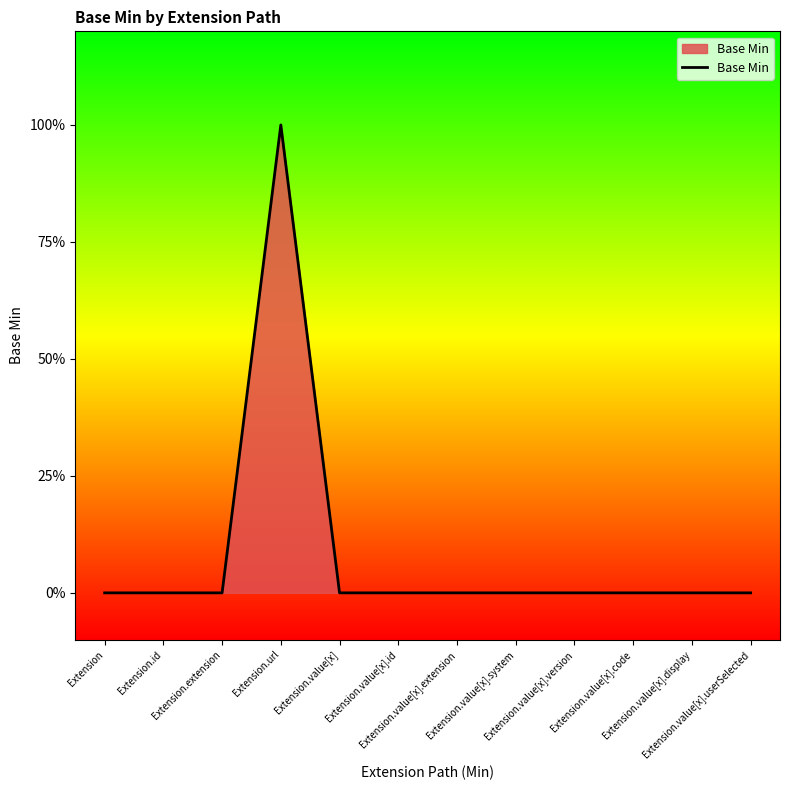

Which has a higher value, Extension.extension or Extension.value[x].version?

Extension.extension